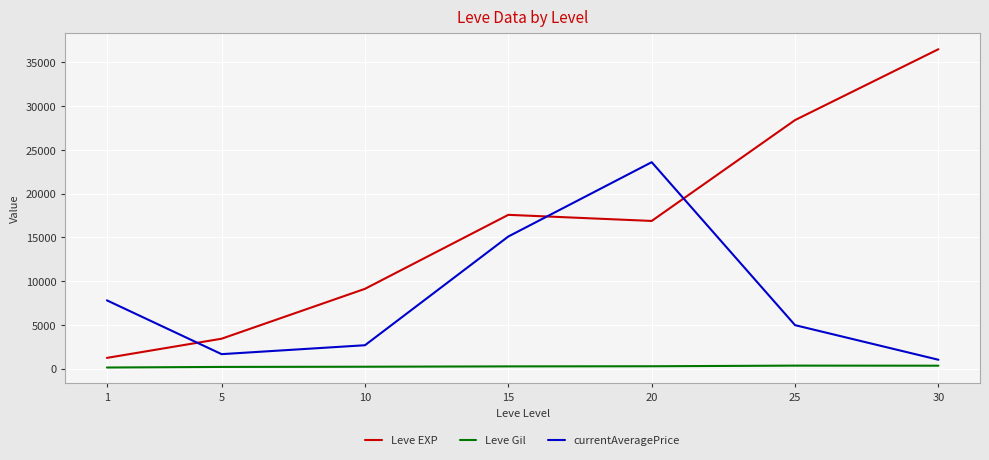

What value does the currentAveragePrice series have at 5?

1641.0